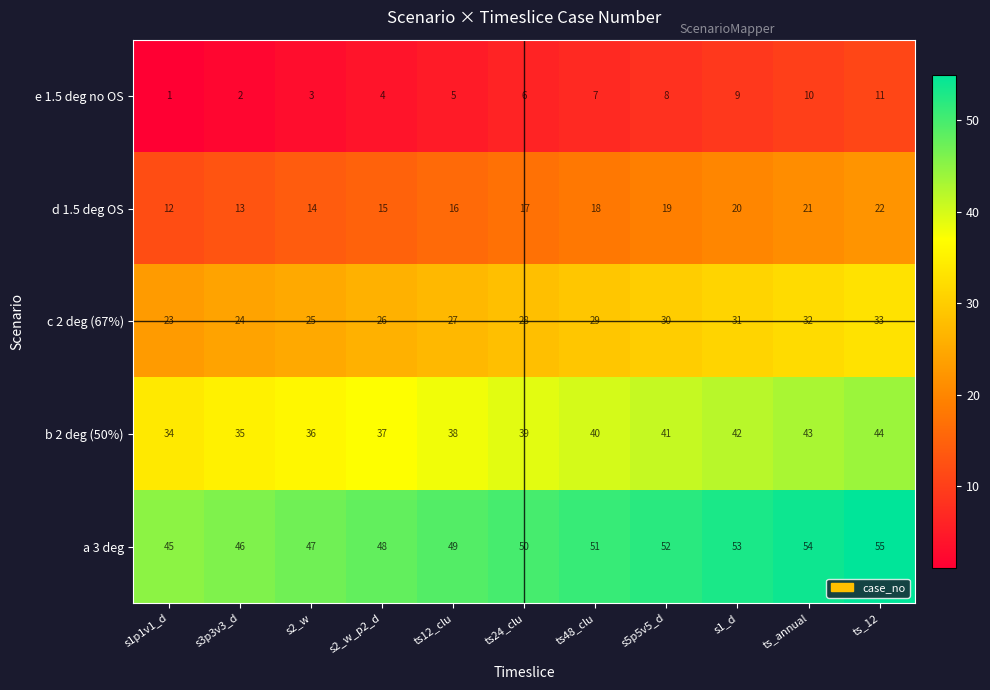

The b 2 deg (50%) series shows 56 at ts12_clu. True or false?

False